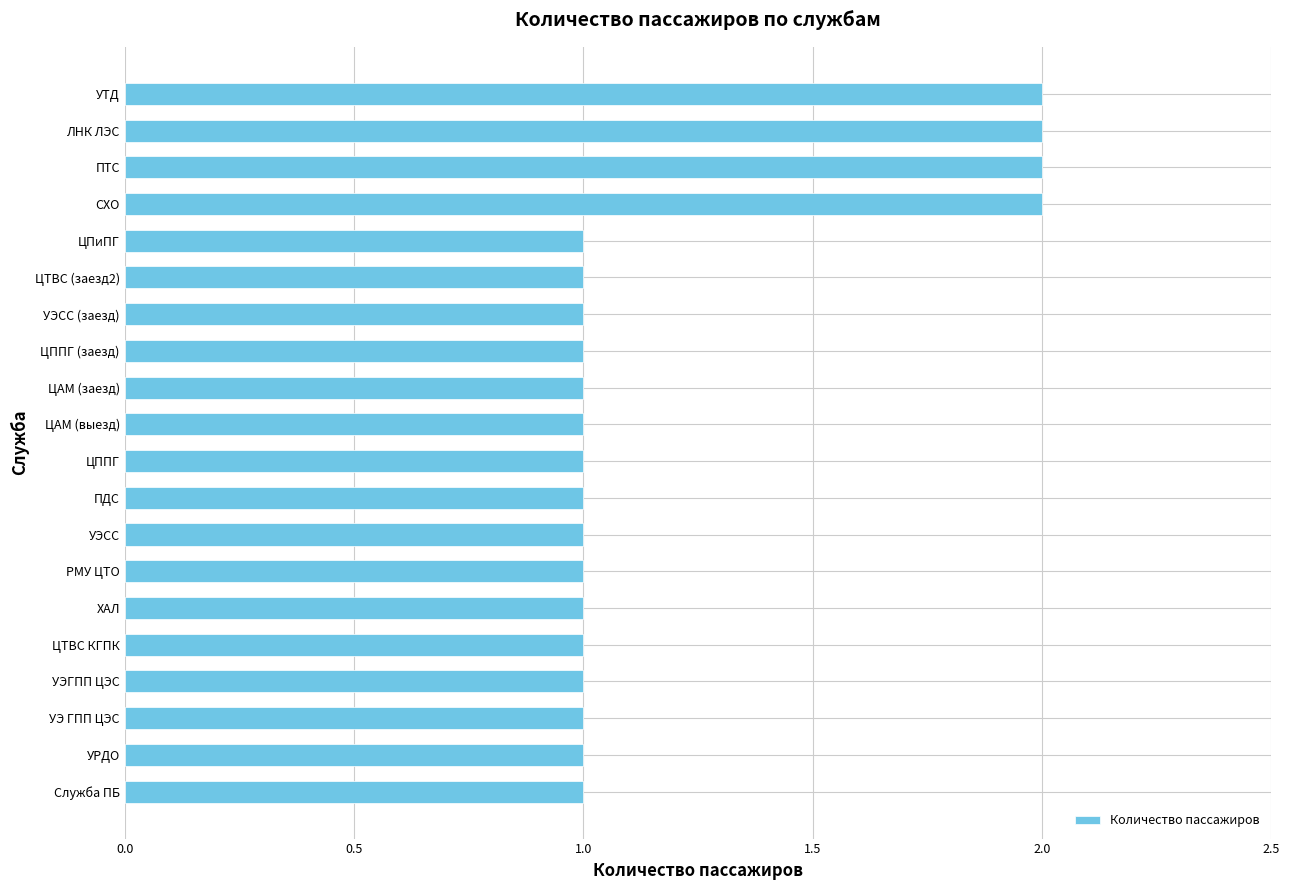

How many bars are there in total?

20